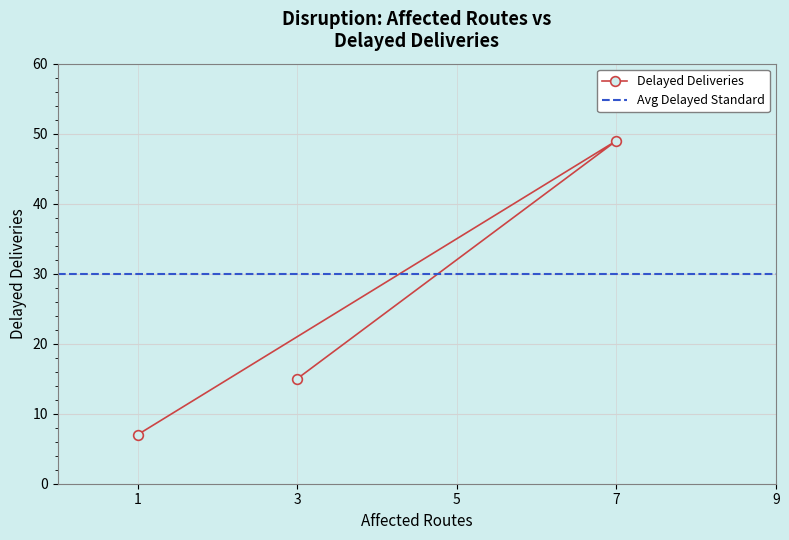

What position from the left is 7?

2